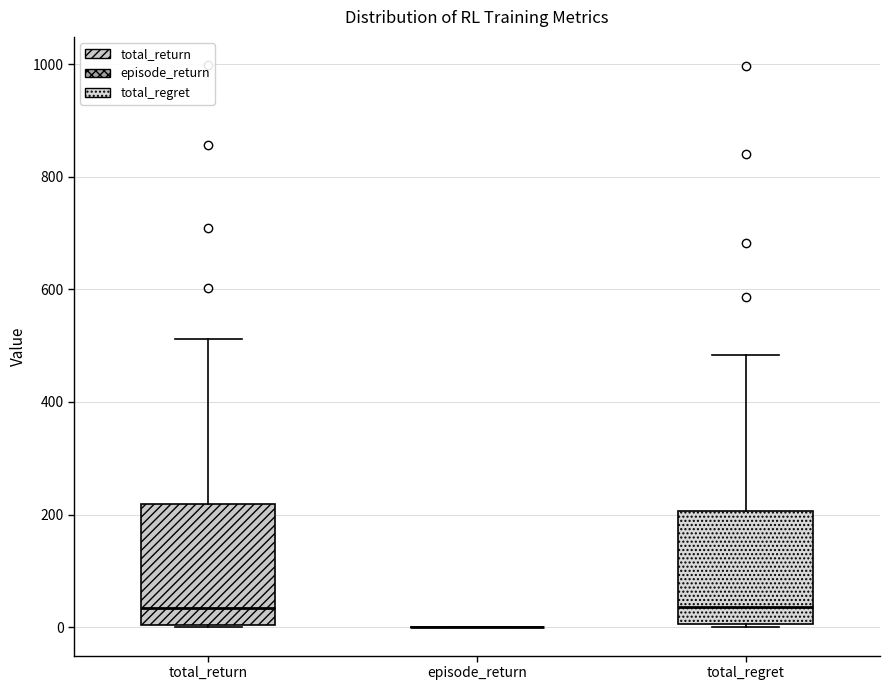

Reading left to right, read every box against the y-axis: the position of its median line, the range the box covers, and the ends of its whiskers. The values are not printed on the chart, so give them approximately, as read against the axis.

total_return: median 40, box 0 to 220, whiskers 0 to 520
episode_return: box collapsed to a line at 0, whiskers 0 to 0
total_regret: median 40, box 0 to 200, whiskers 0 to 480